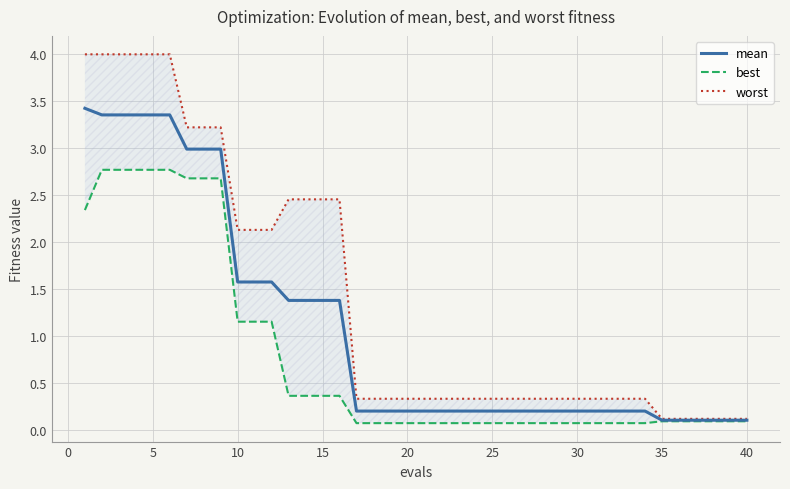

Is it true that mean equals 1.6 at 10?

True